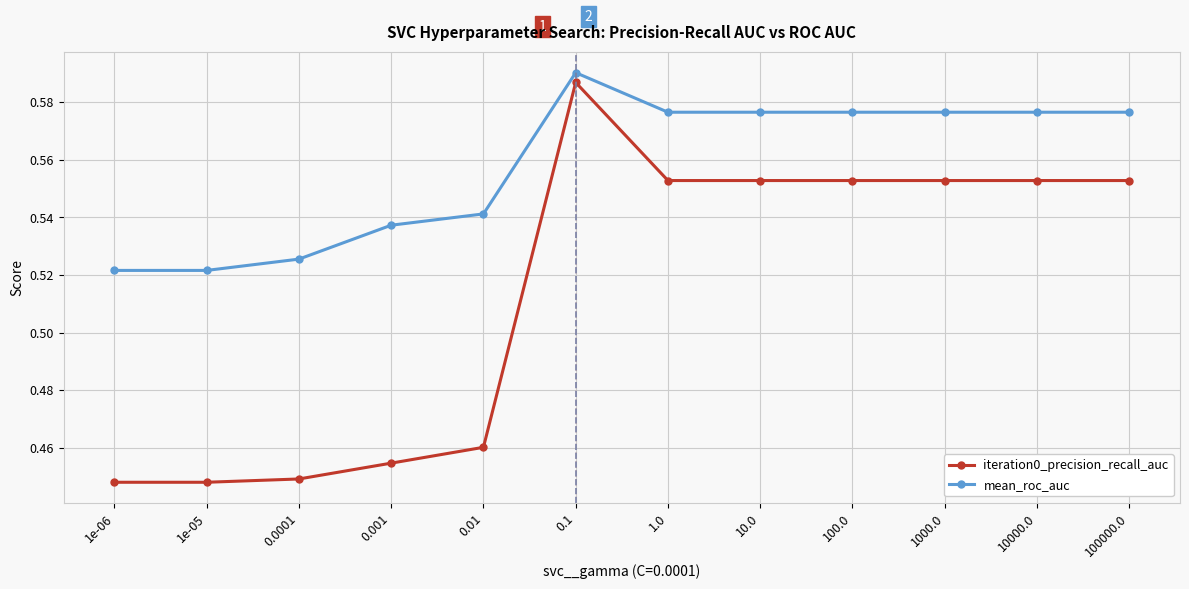

Count the number of categories in the chart.

12